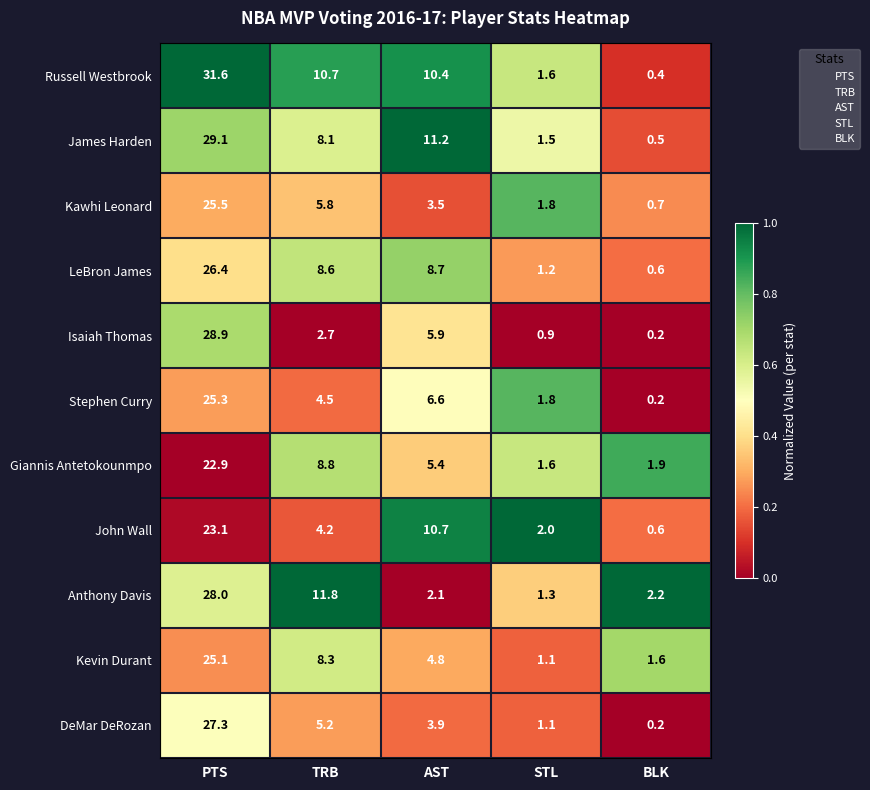

What is the sum of the Russell Westbrook values at AST and TRB?

21.1